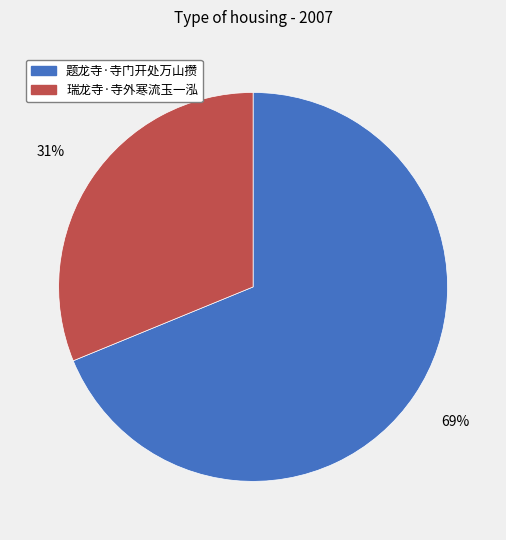

How many segments does this pie chart have?

2